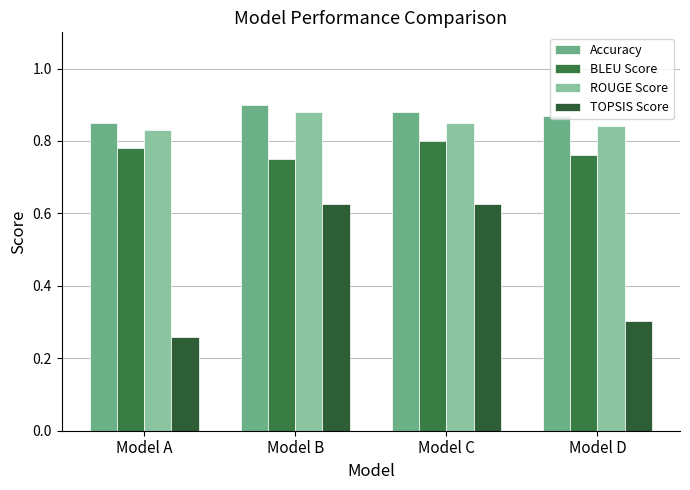

At which label does BLEU Score reach its minimum?

Model B